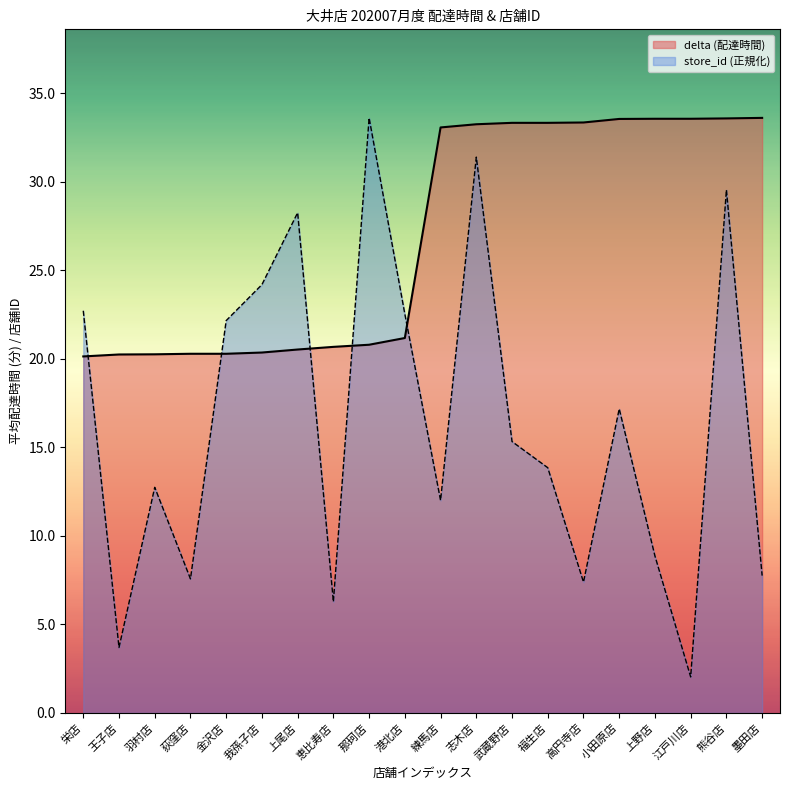

How many intersections are there between delta and store_id?

5